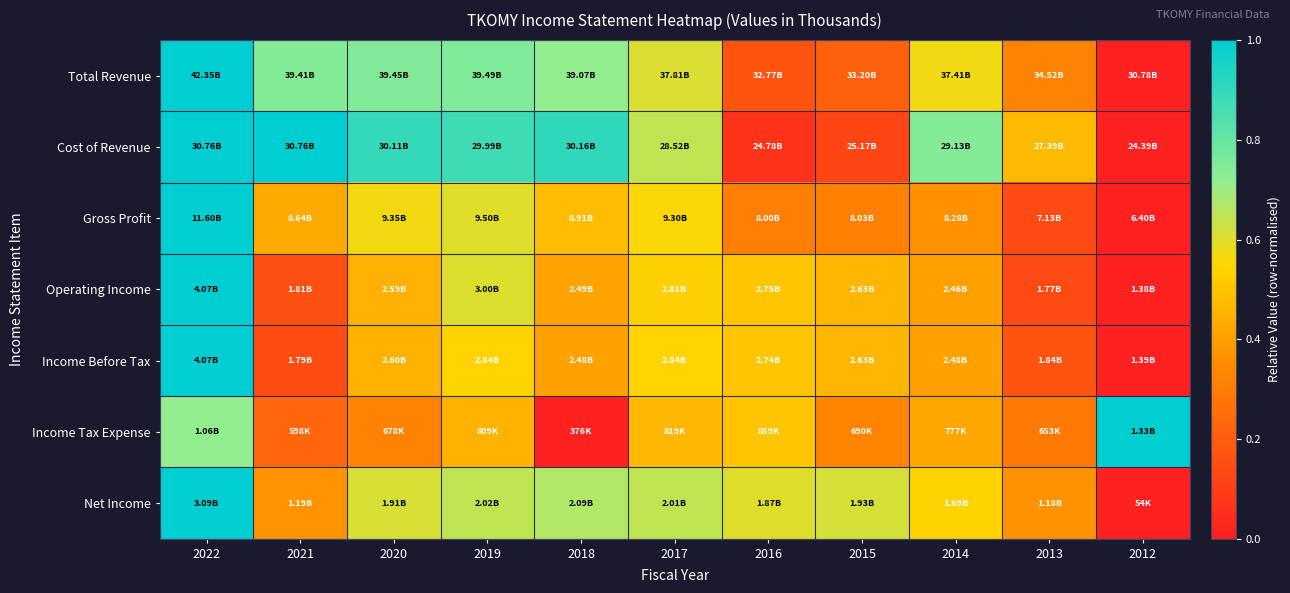

Which series has the largest range (max minus min)?

Total Revenue